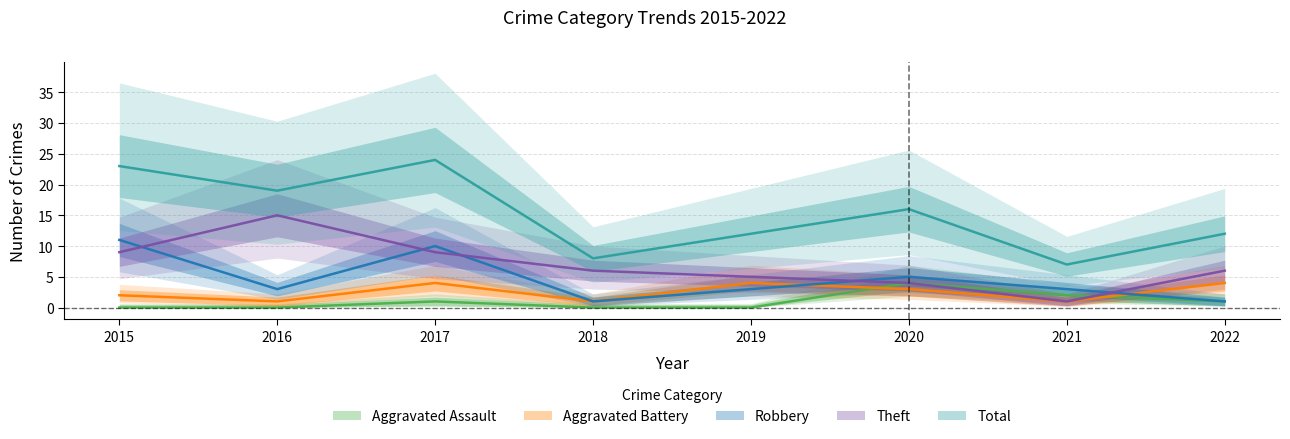

Rank the series at 2020 from highest to lowest value.

Total, Robbery, Aggravated Assault, Theft, Aggravated Battery